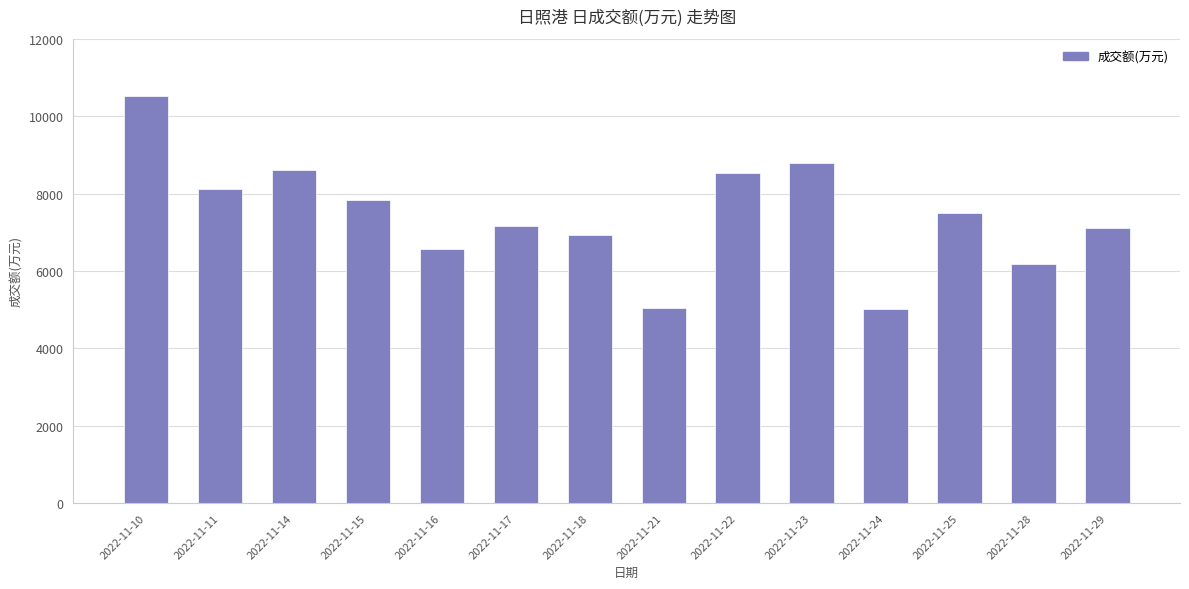

What is the average value?

7423